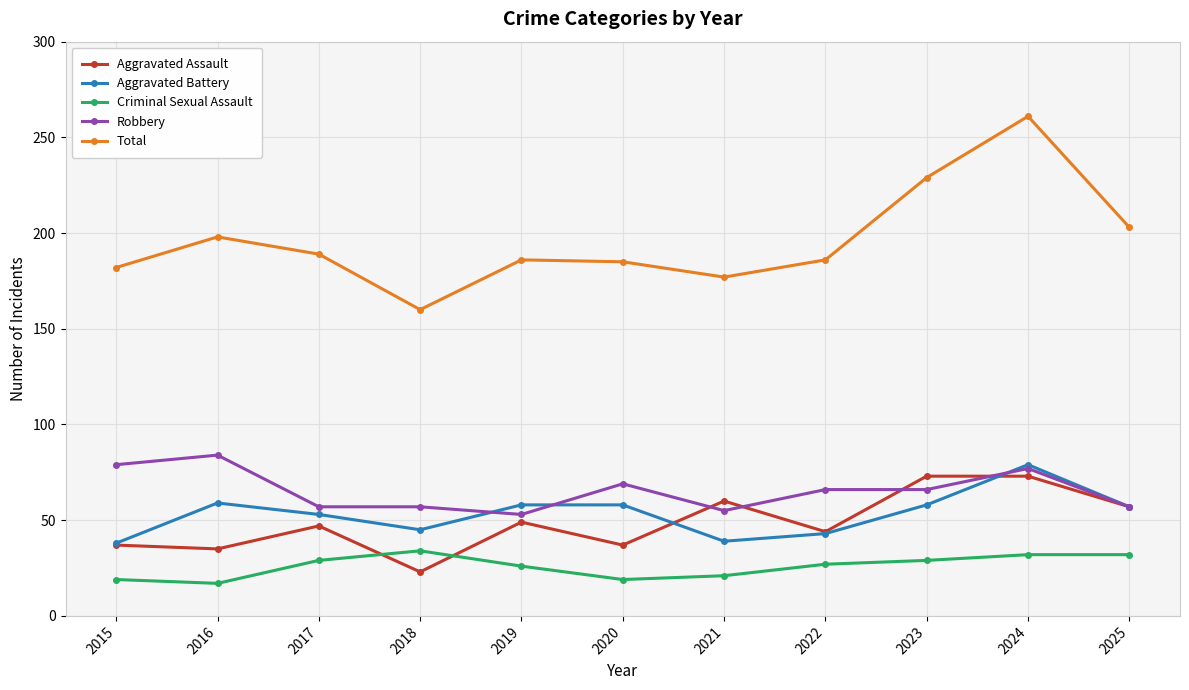

What is the difference between the highest and lowest values at 2024?

229